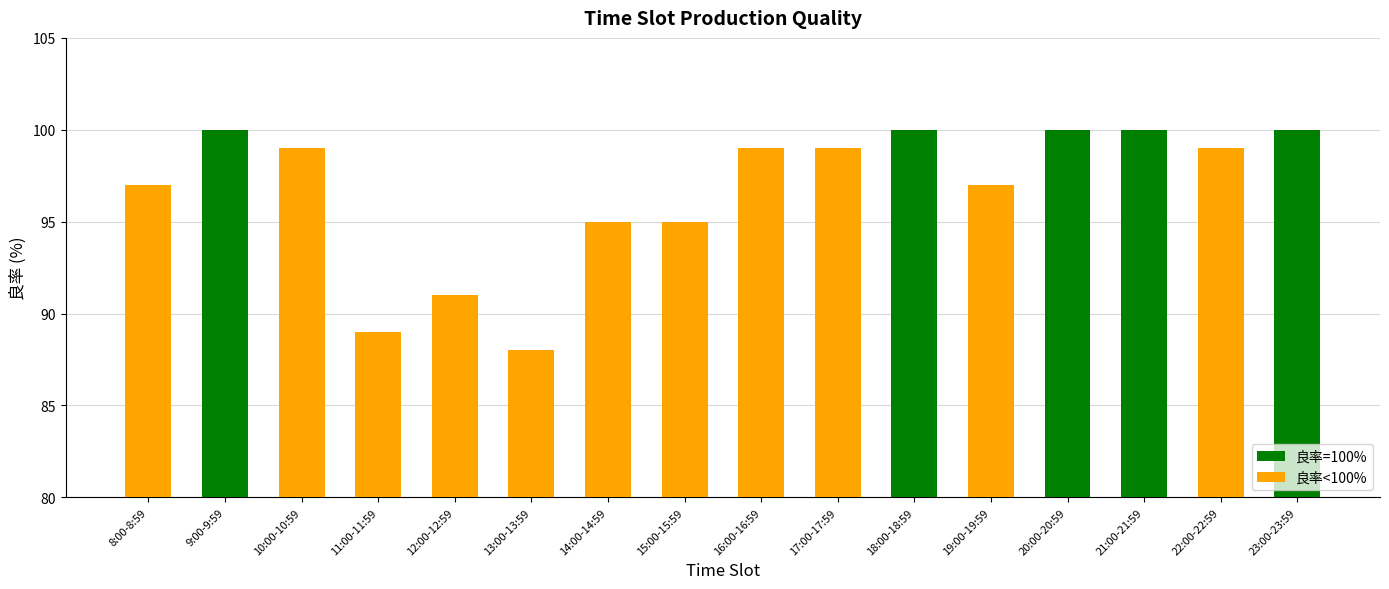

Reading left to right, list all the values displayed in this chart.

8:00-8:59=97	9:00-9:59=100	10:00-10:59=99	11:00-11:59=89	12:00-12:59=91	13:00-13:59=88	14:00-14:59=95	15:00-15:59=95	16:00-16:59=99	17:00-17:59=99	18:00-18:59=100	19:00-19:59=97	20:00-20:59=100	21:00-21:59=100	22:00-22:59=99	23:00-23:59=100